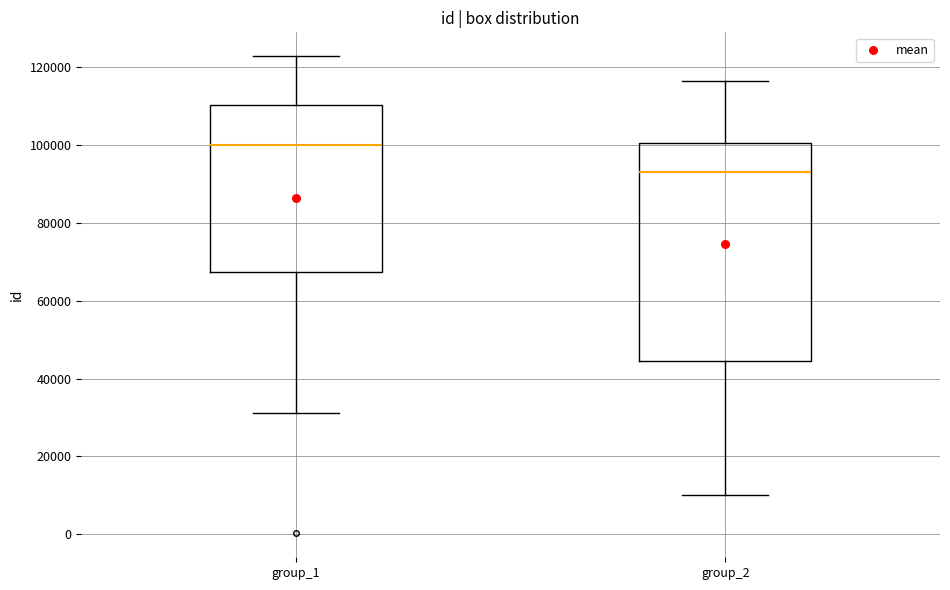

Reading left to right, read every box against the y-axis: the position of its median line, the range the box covers, and the ends of its whiskers. The values are not printed on the chart, so give them approximately, as read against the axis.

group_1: median 100000, box 68000 to 110000, whiskers 32000 to 122000
group_2: median 94000, box 44000 to 100000, whiskers 10000 to 116000